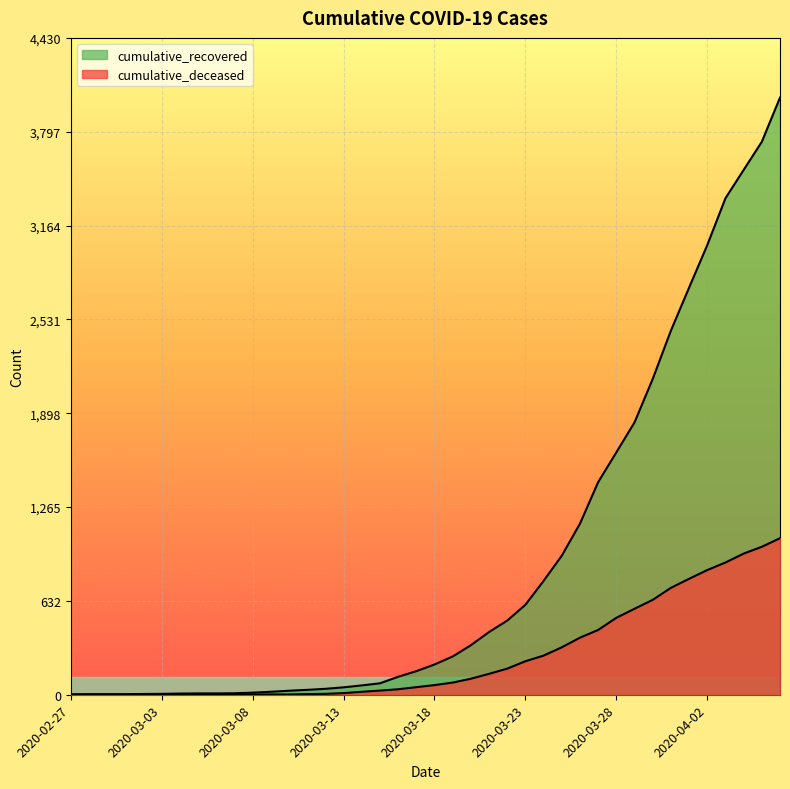

What is the average value of the cumulative_deceased series?

259